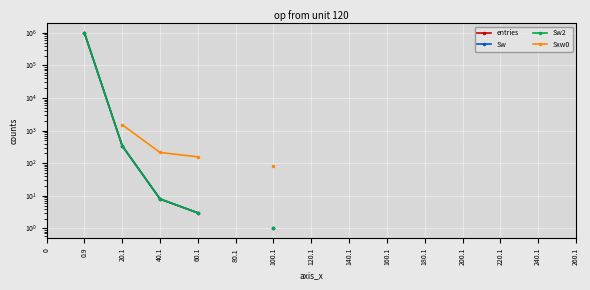

True or false: Sw2 and entries cross at least once.

False